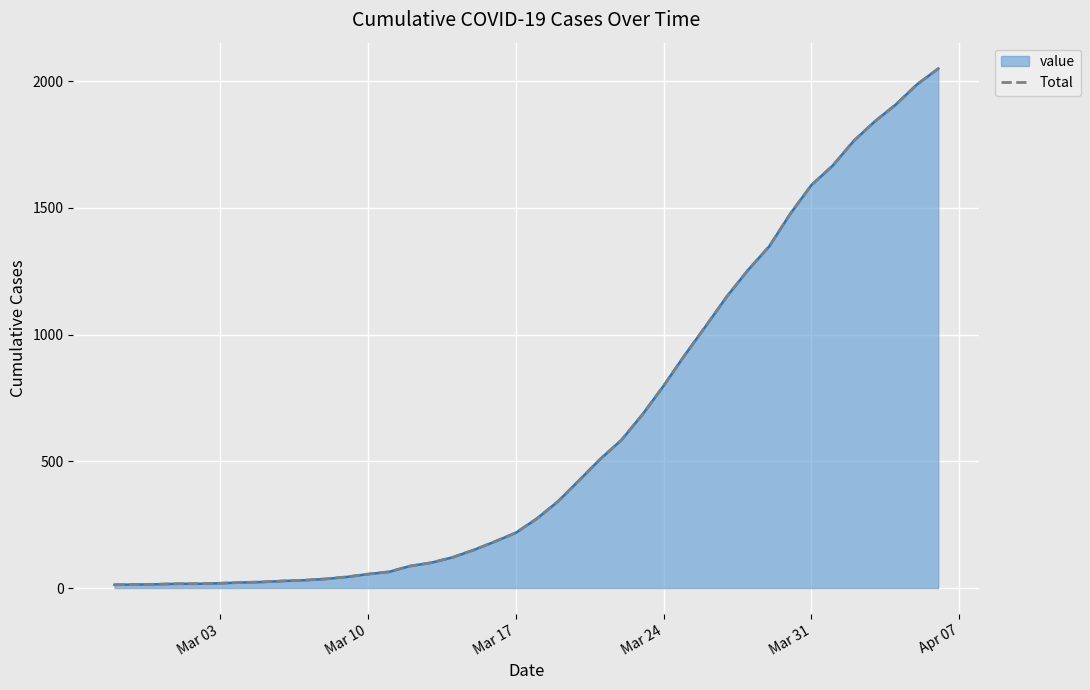

How many categories are shown in the chart?

40